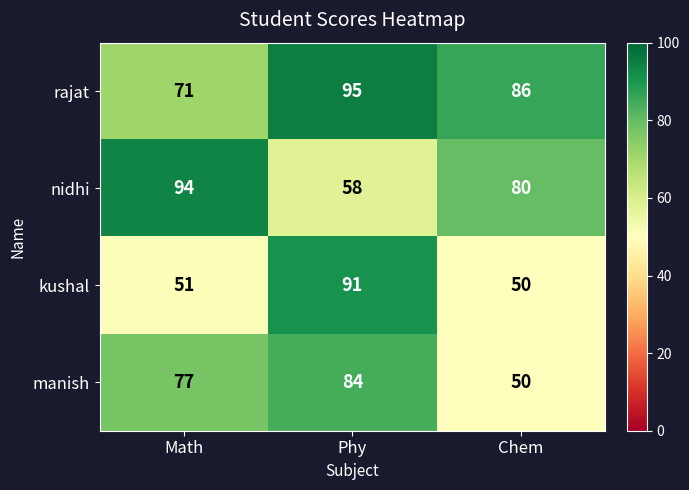

Which series has the largest range (max minus min)?

kushal